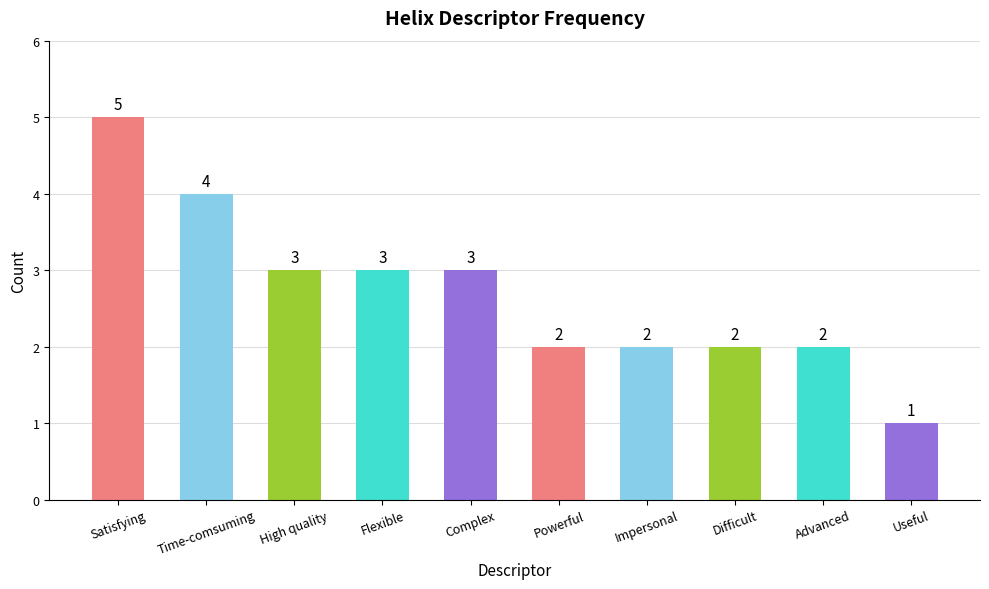

At which label does the data first exceed 3?

Satisfying